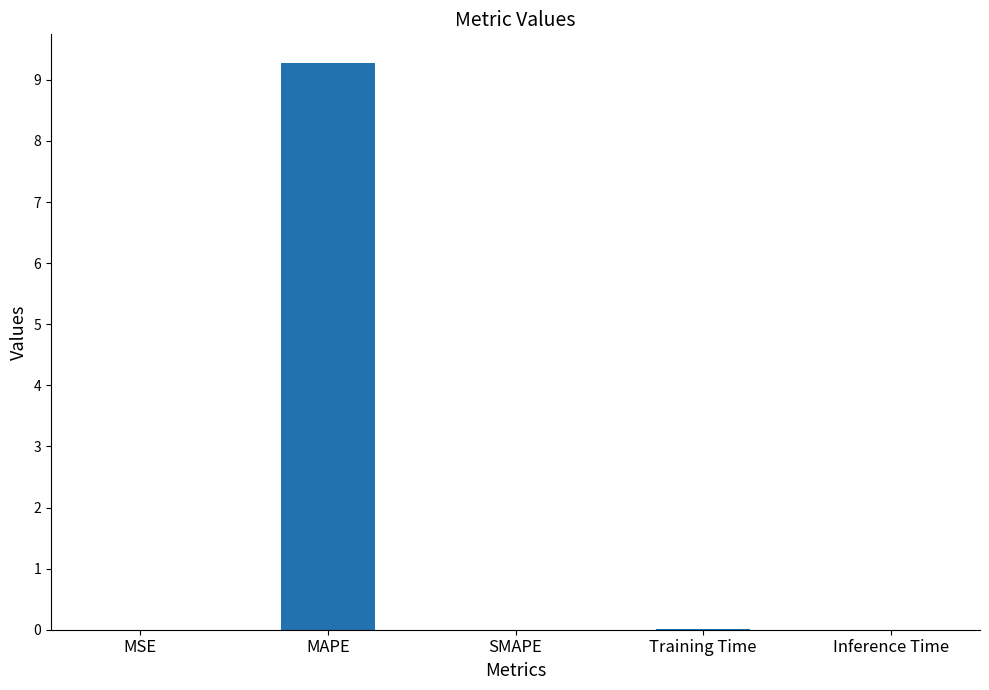

What is the sum of all values?

9.3